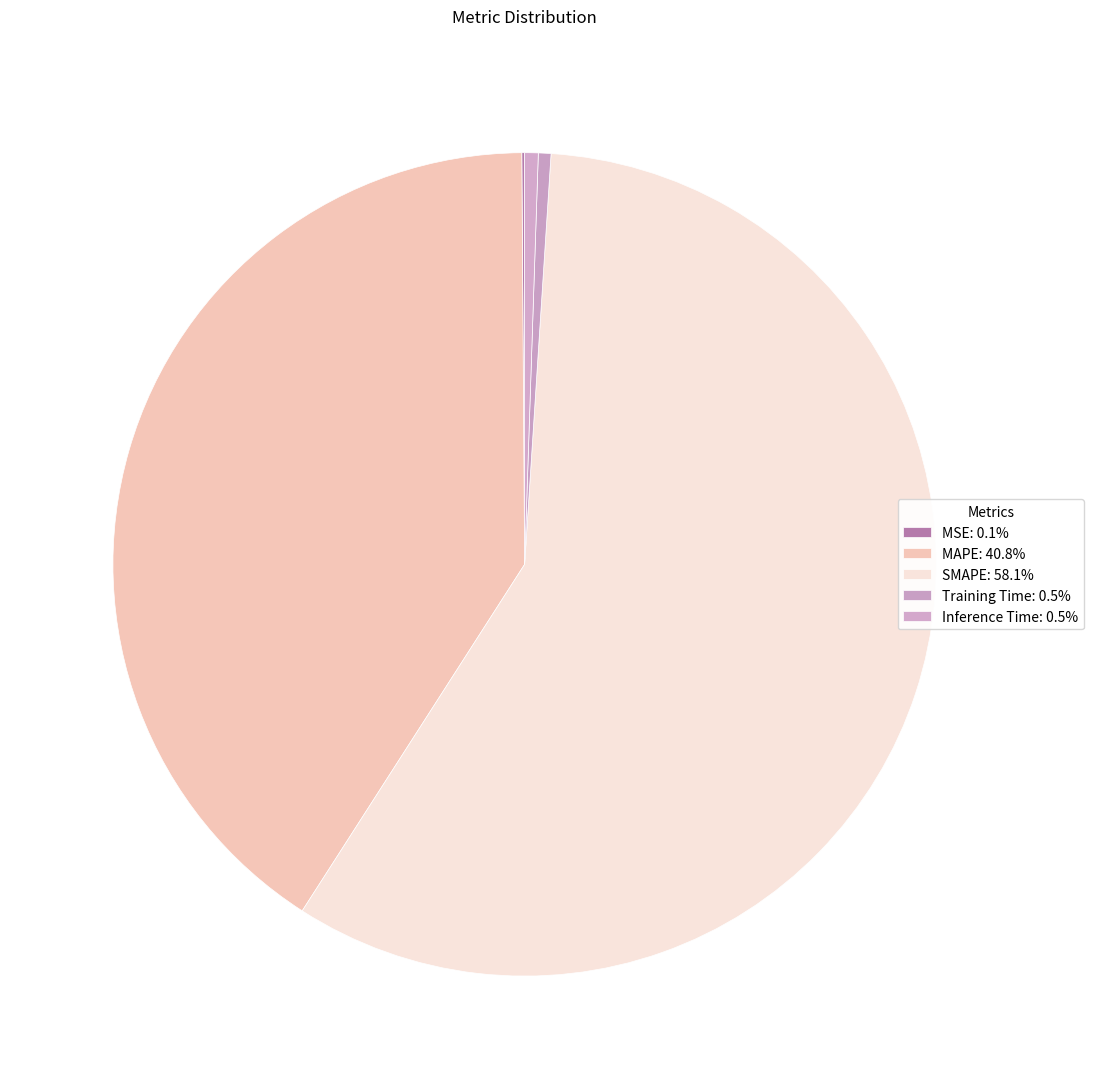

The Inference Time slice represents 1% of the pie. True or false?

True